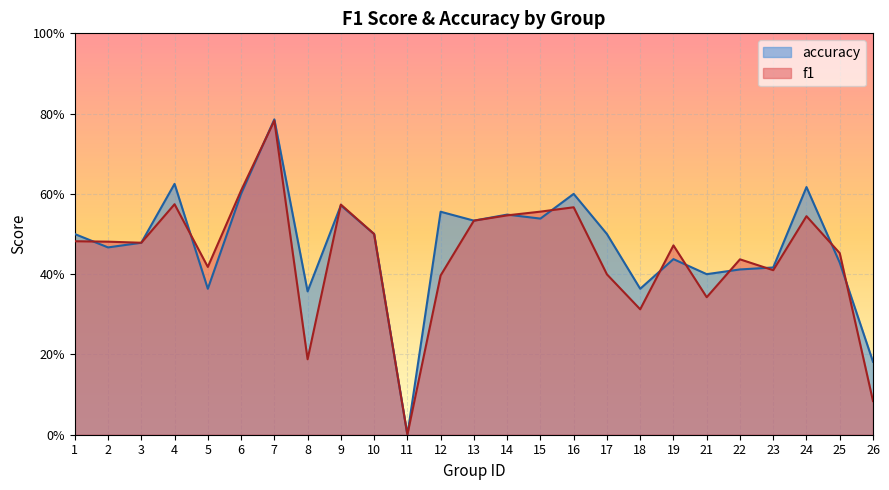

Rank the categories by accuracy value from highest to lowest.

7, 4, 24, 6, 16, 9, 12, 14, 15, 13, 1, 10, 17, 3, 2, 19, 25, 23, 22, 21, 5, 18, 8, 26, 11